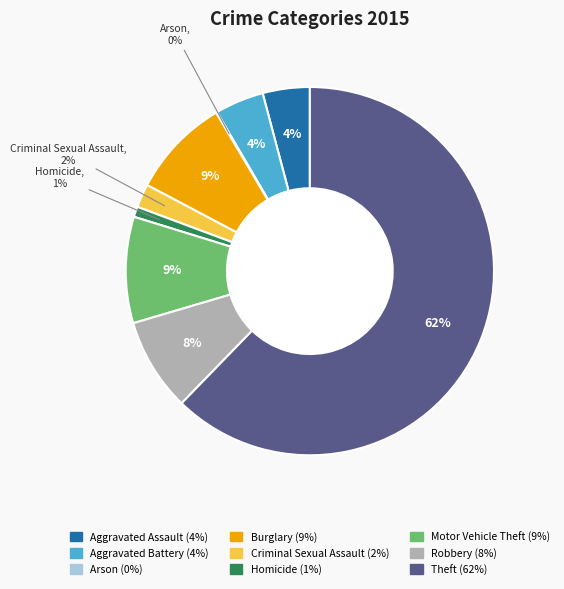

Combined, do Criminal Sexual Assault and Burglary account for over 50%?

No